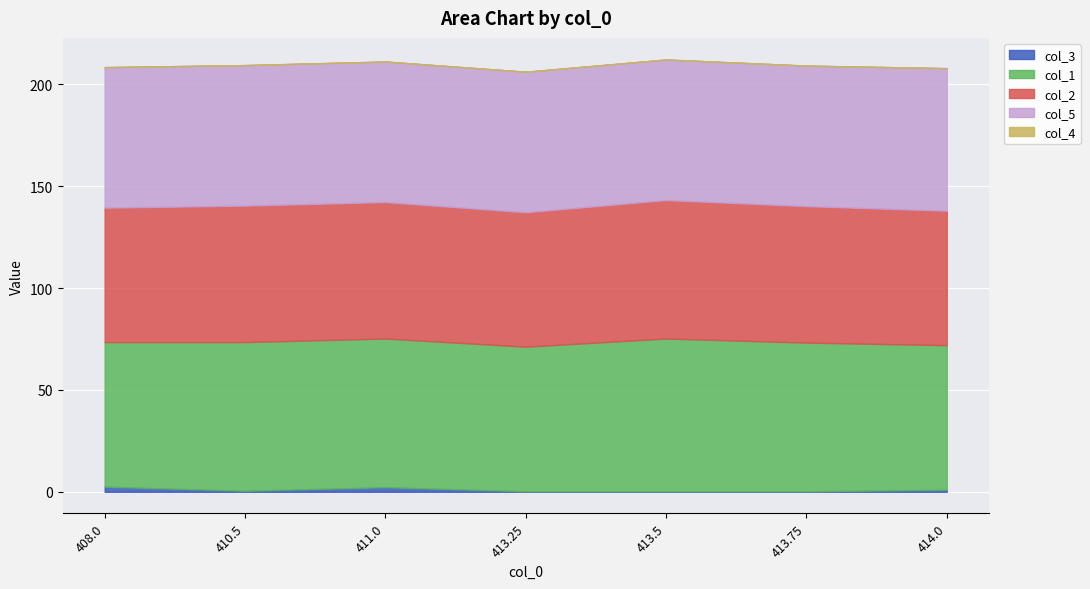

Rank the categories by col_1 value from highest to lowest.

413.5, 410.5, 411.0, 413.75, 408.0, 413.25, 414.0